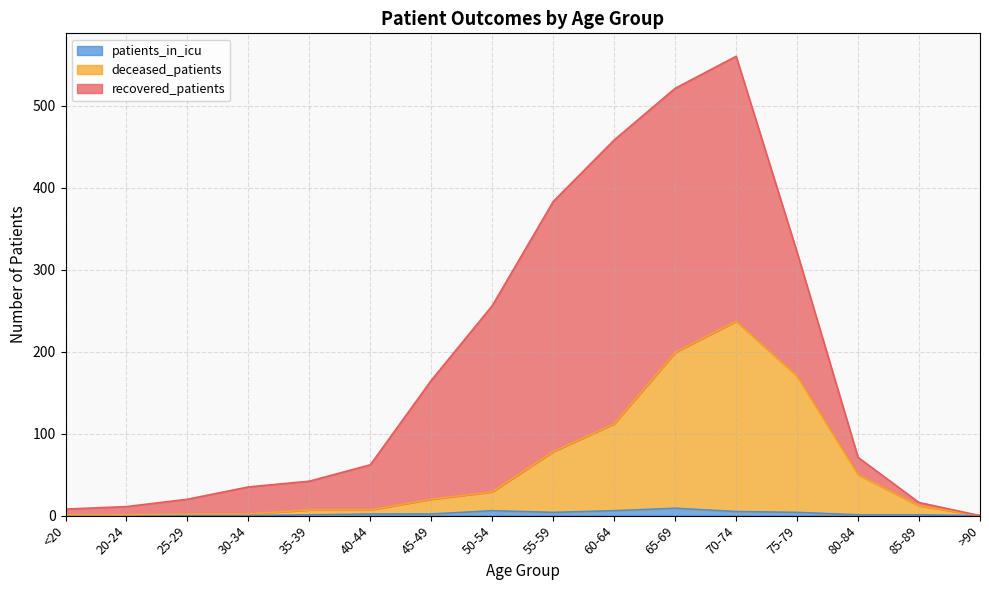

True or false: deceased_patients has a value of 1 at 20-24.

True